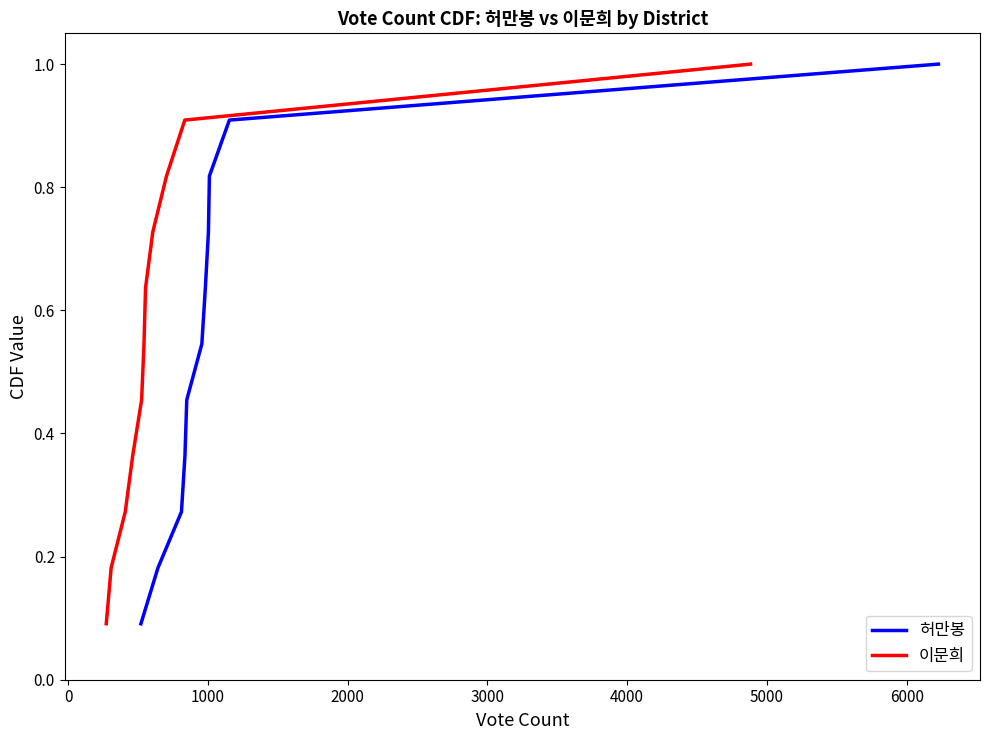

True or false: 이문희 has more than 2 points higher than both neighbors.

False